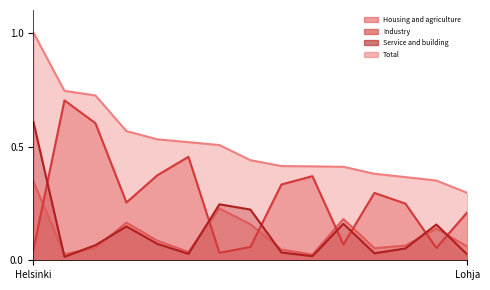

After their last crossing, which series has the higher values: Housing and agriculture or Industry?

Industry